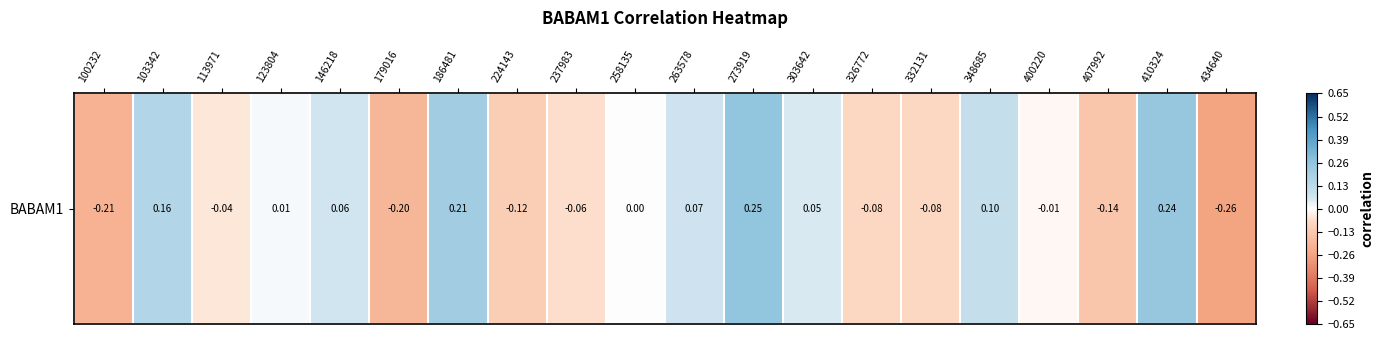

List the labels in order of value, largest first.

273919, 410324, 186481, 103342, 348685, 263578, 146218, 303642, 123804, 258135, 400220, 113971, 237983, 326772, 332131, 224143, 407992, 179016, 100232, 434640